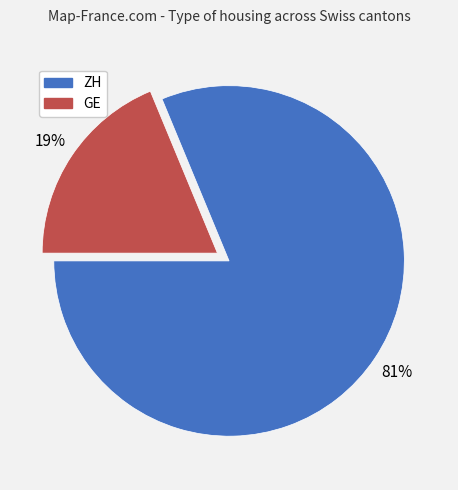

What is the smallest slice in the pie chart?

GE